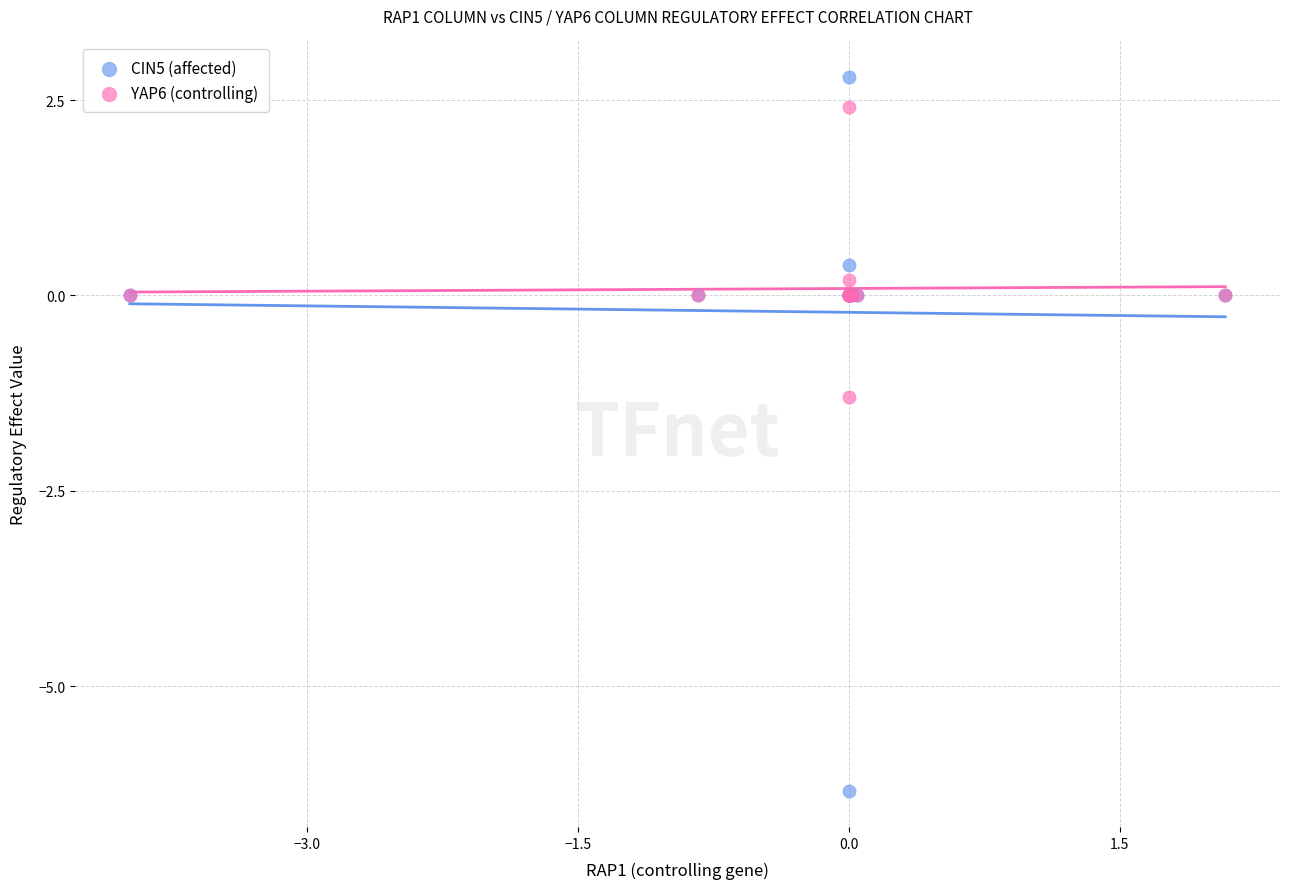

Which series has the largest Y range (max minus min)?

CIN5 (affected)